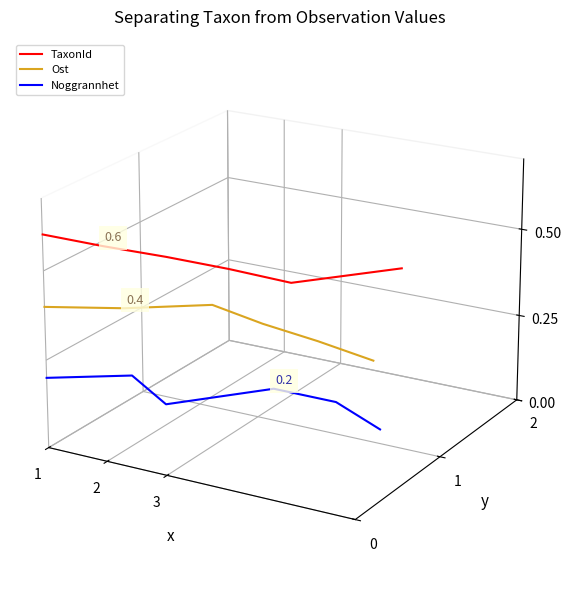

Which category has the highest value across all series?

1